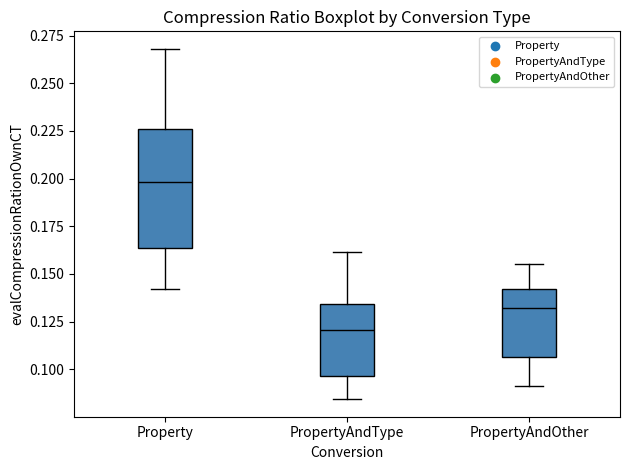

Where is the lower edge of the box for PropertyAndType on the y-axis? The values are not printed on the chart, so give them approximately, as read against the axis.

0.095